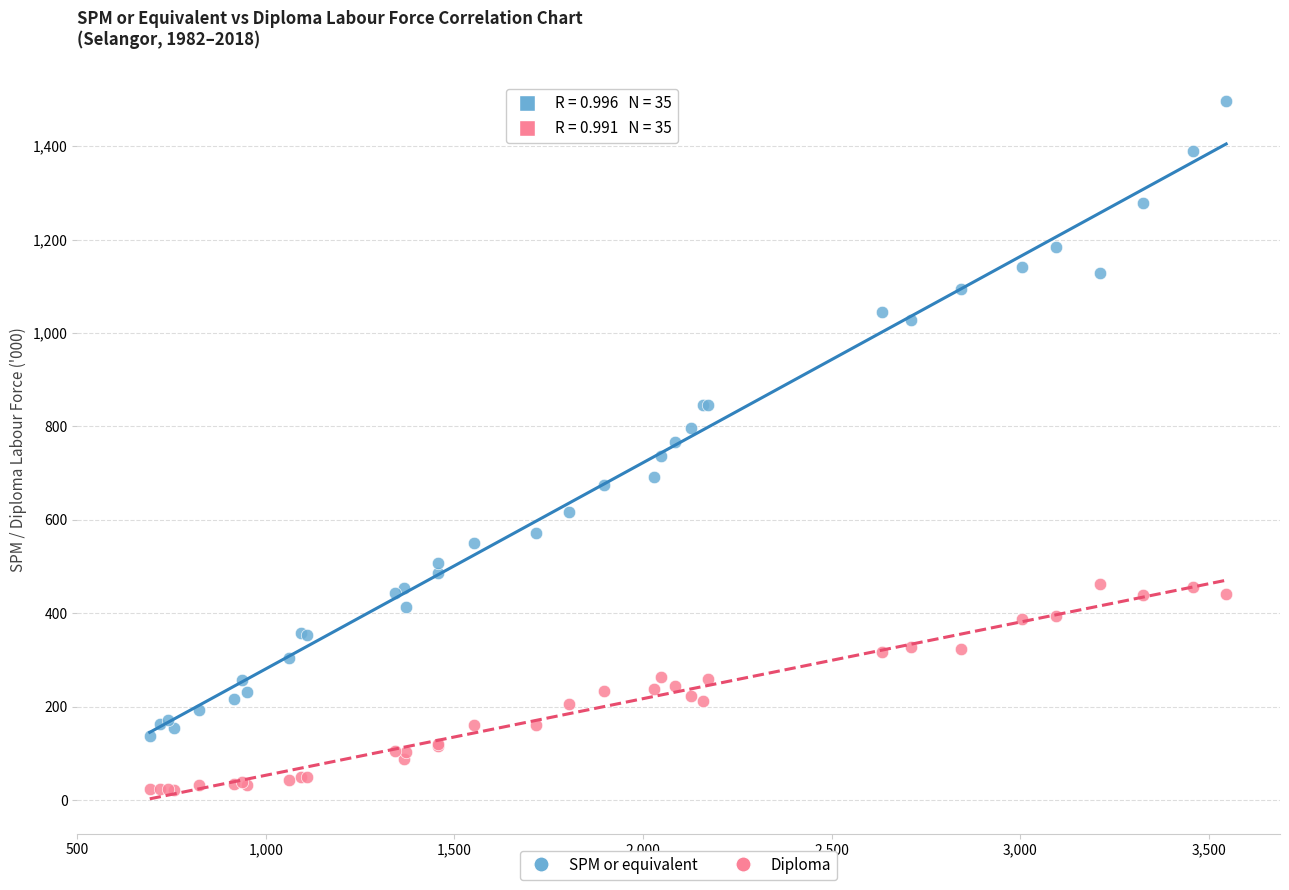

Which series contains the highest Y value?

SPM or equivalent